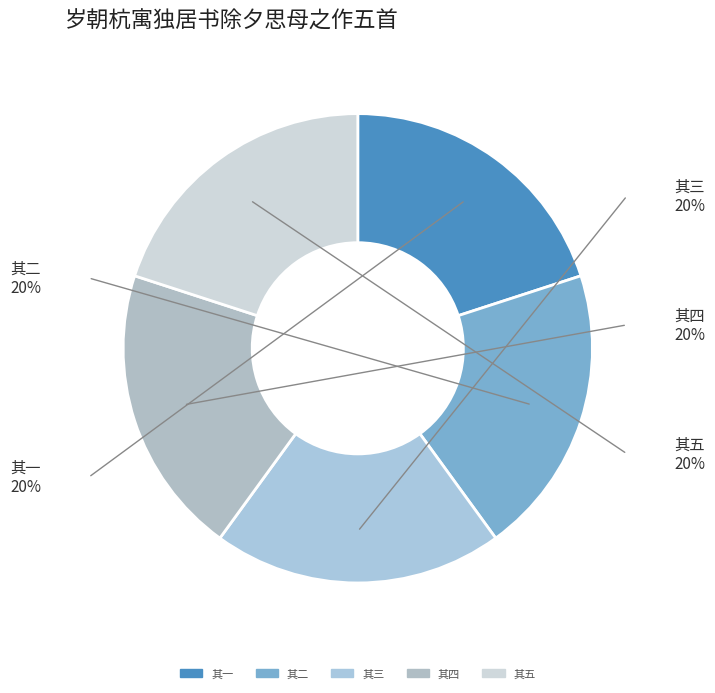

Do 其三 and 其一 together represent more than half of the pie?

No